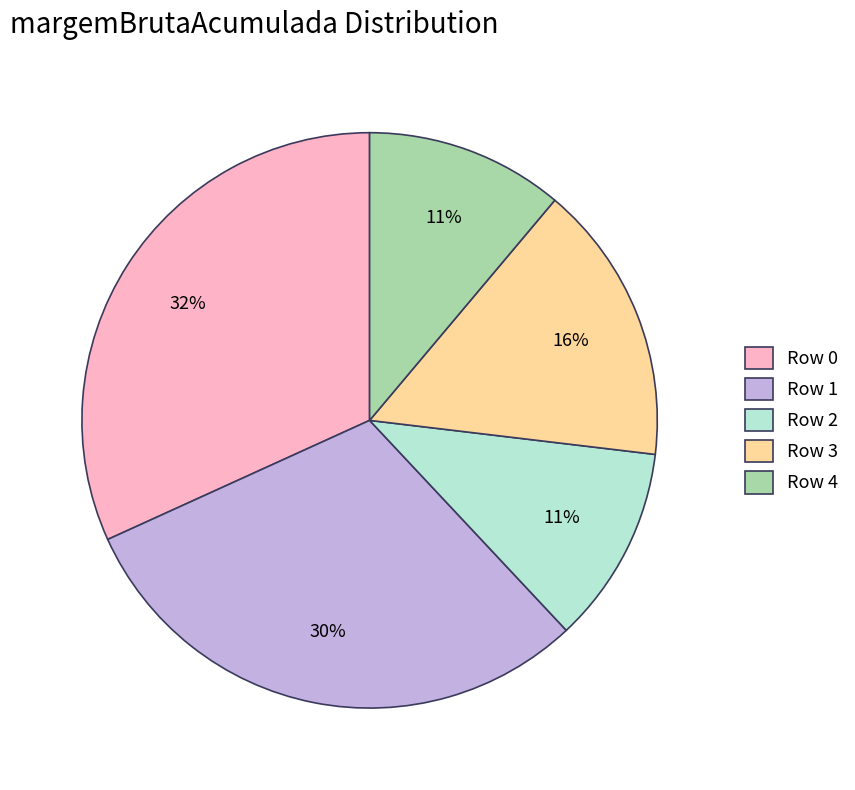

What is the ratio of the value at Row 1 to the value at Row 4?

2.7